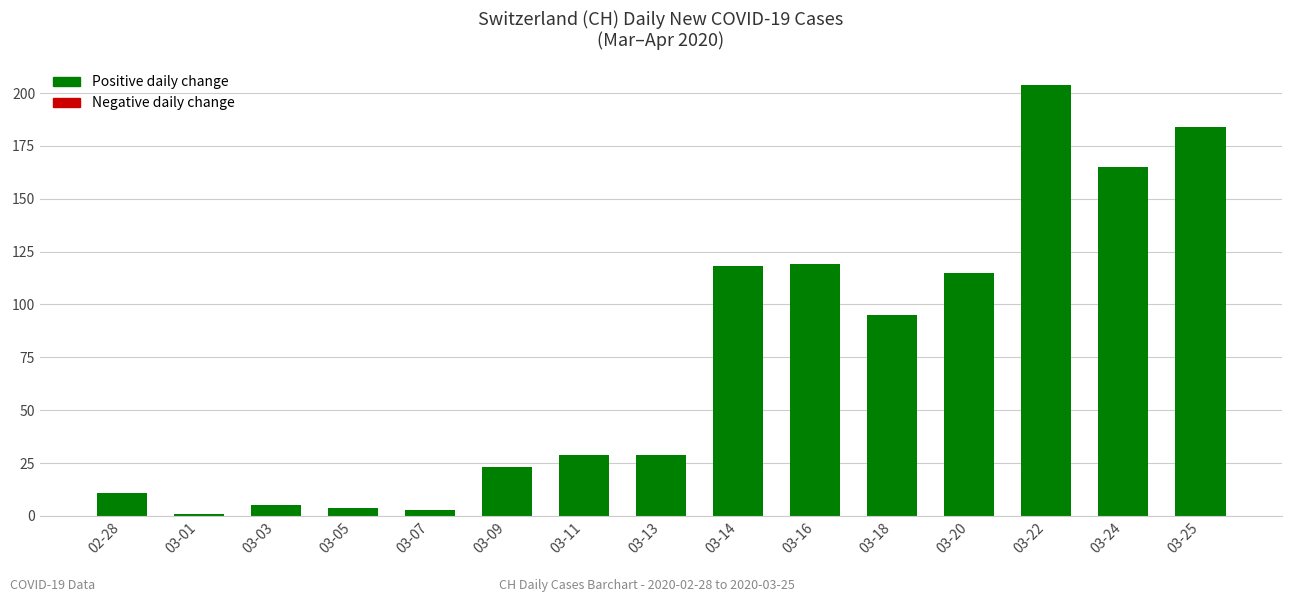

What is the average value?

74